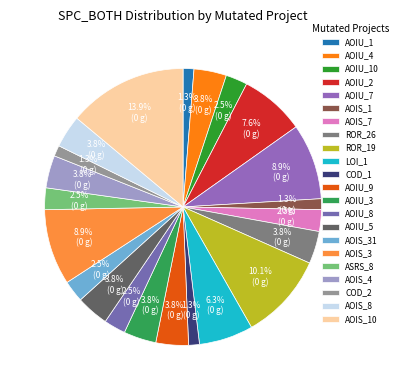

How many slices are in this pie chart?

22